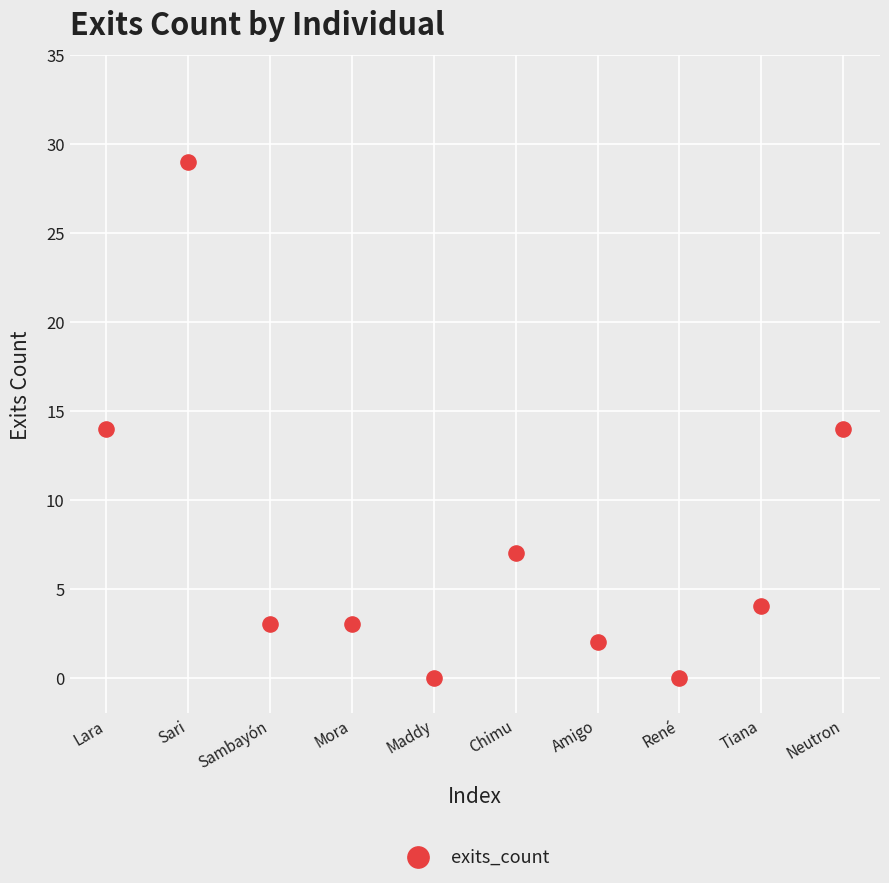

What is the range of Y values (max minus min)?

29